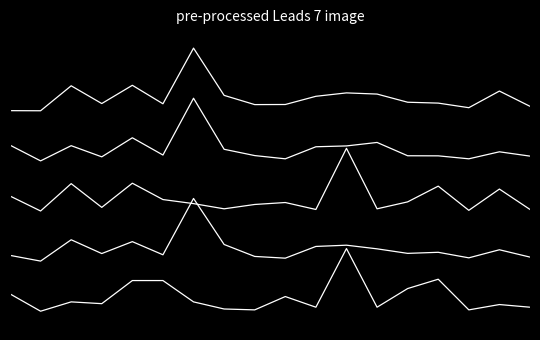

At which category is the sum across all series the highest?

6